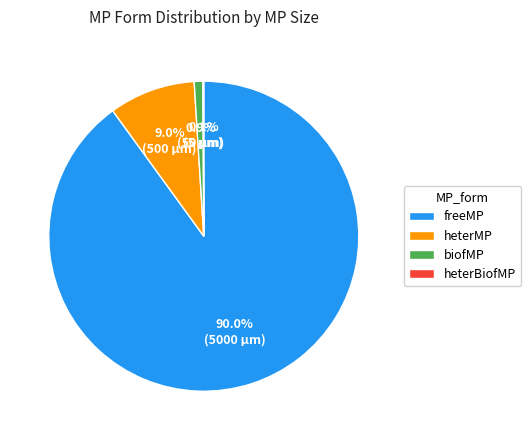

Is there any slice that represents more than half of the pie?

Yes